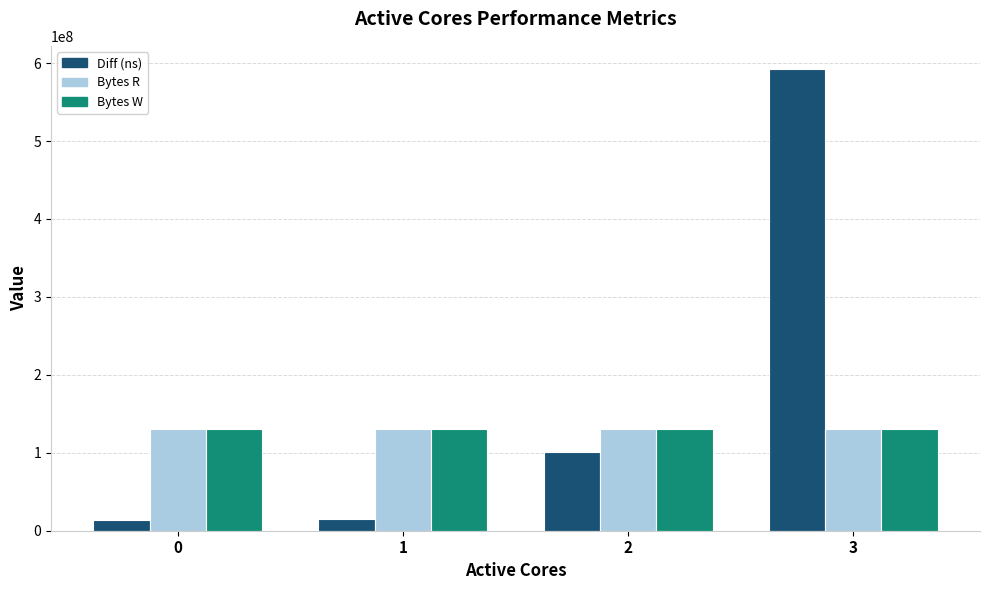

Which series has the largest total across all categories?

Diff (ns)